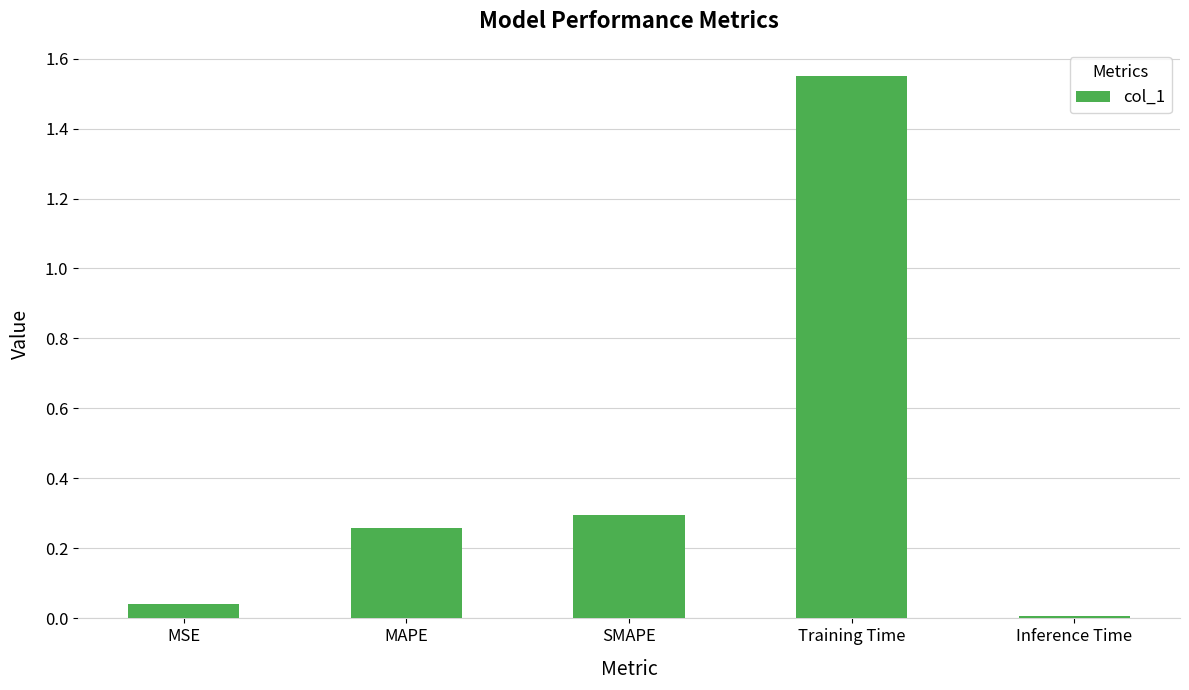

What is the average value?

0.4